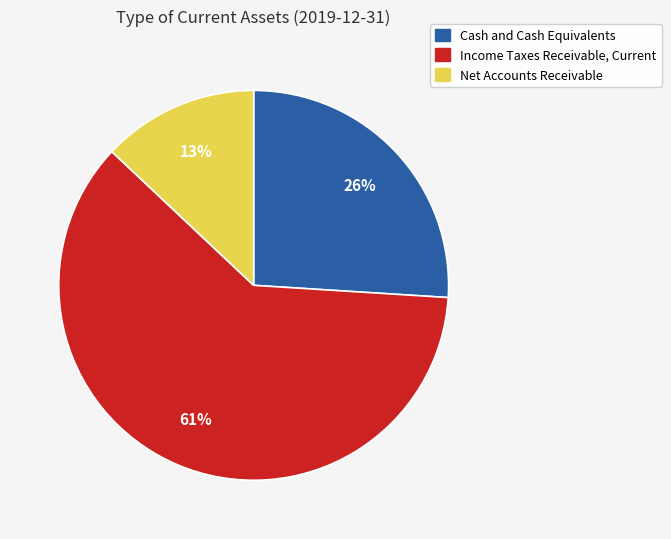

To the nearest percent, what is the combined percentage of Net Accounts Receivable and Cash and Cash Equivalents?

39%